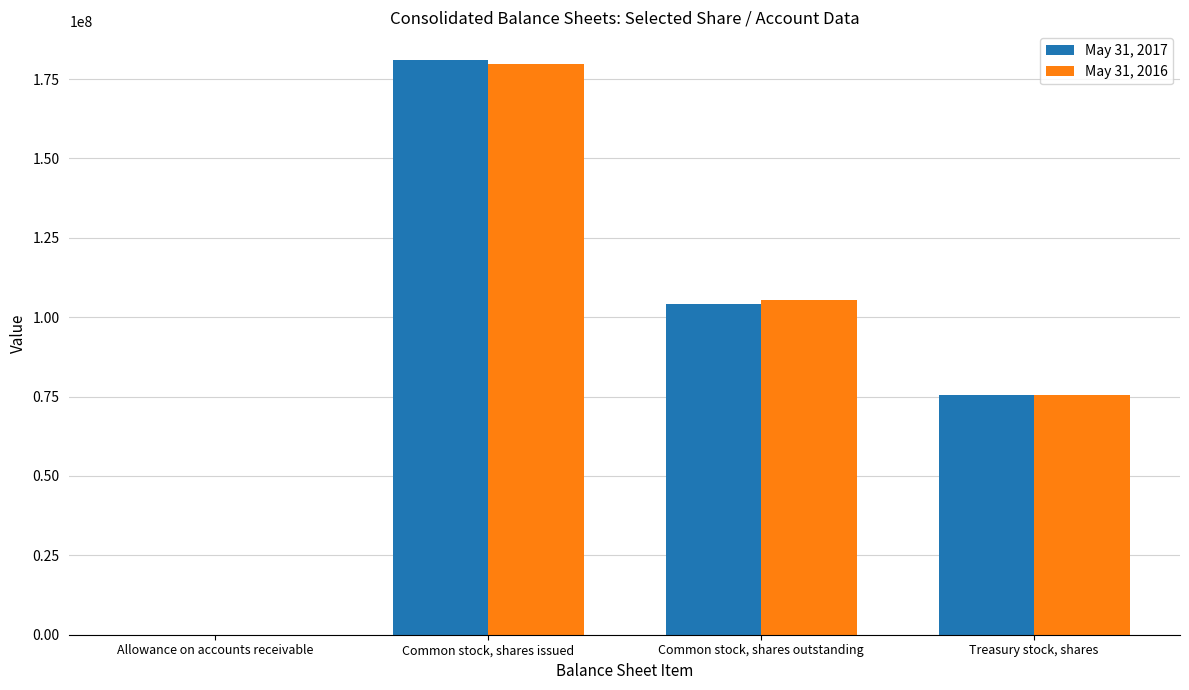

What is the greatest value displayed?

180992605